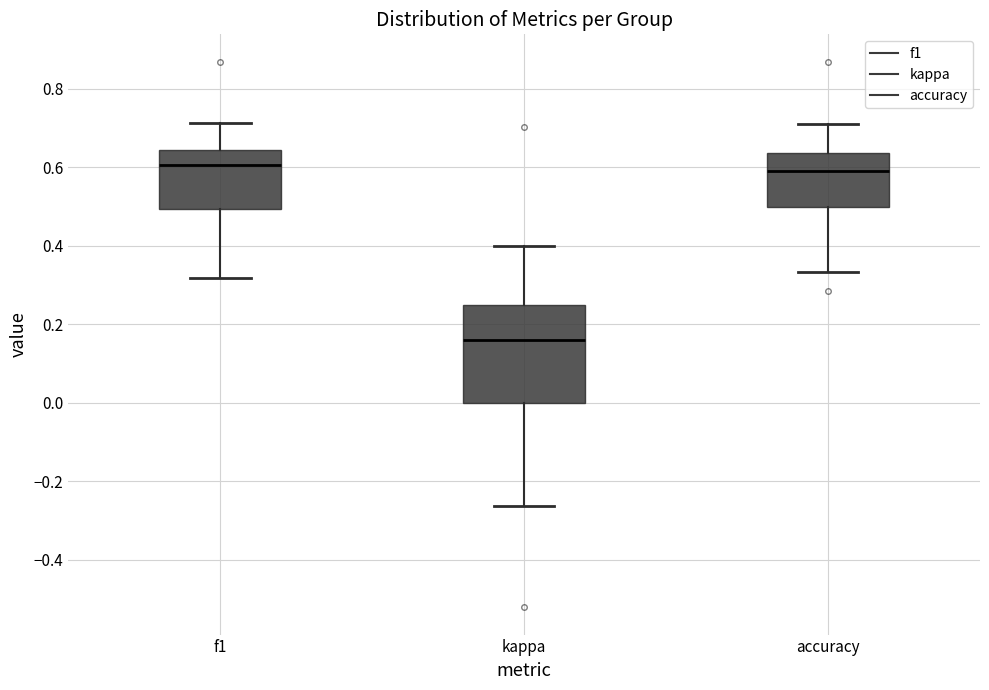

Reading left to right, read every box against the y-axis: the position of its median line, the range the box covers, and the ends of its whiskers. The values are not printed on the chart, so give them approximately, as read against the axis.

f1: median 0.60, box 0.50 to 0.64, whiskers 0.32 to 0.72
kappa: median 0.16, box 0.00 to 0.26, whiskers -0.26 to 0.40
accuracy: median 0.60, box 0.50 to 0.64, whiskers 0.34 to 0.70